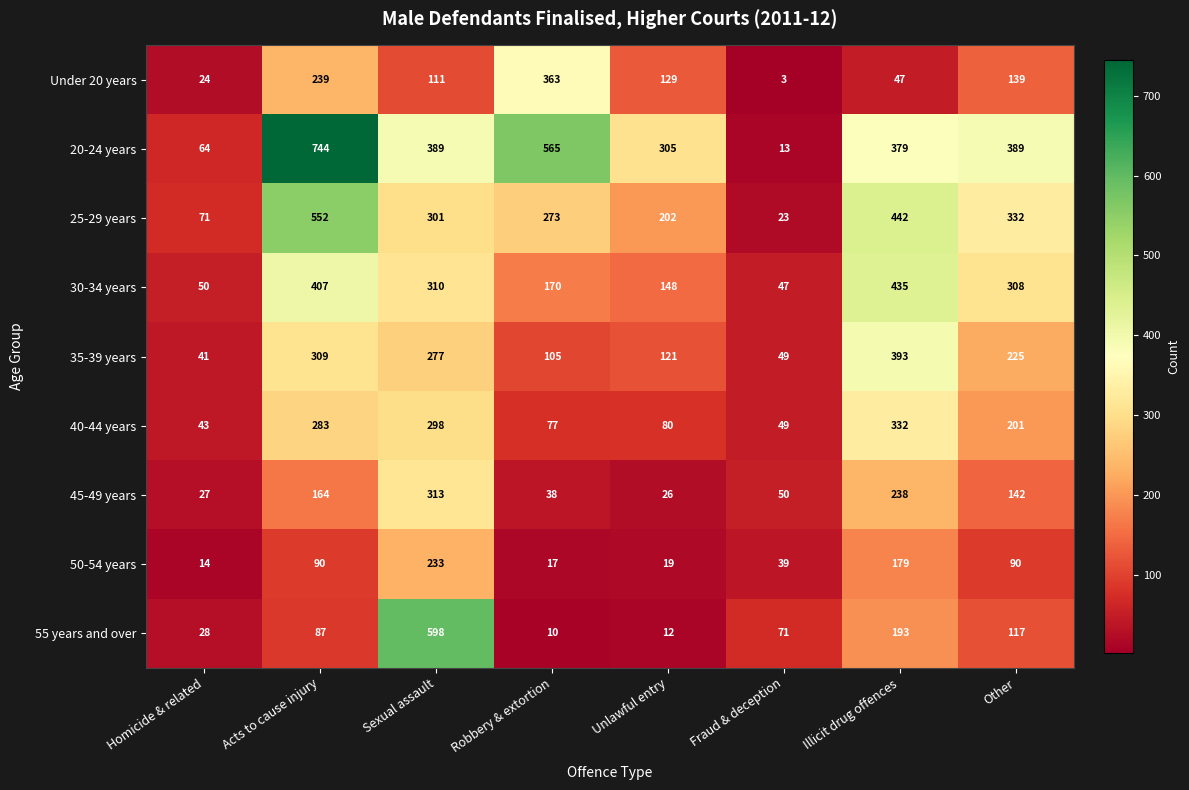

Which category has the highest value across all series?

Acts to cause injury